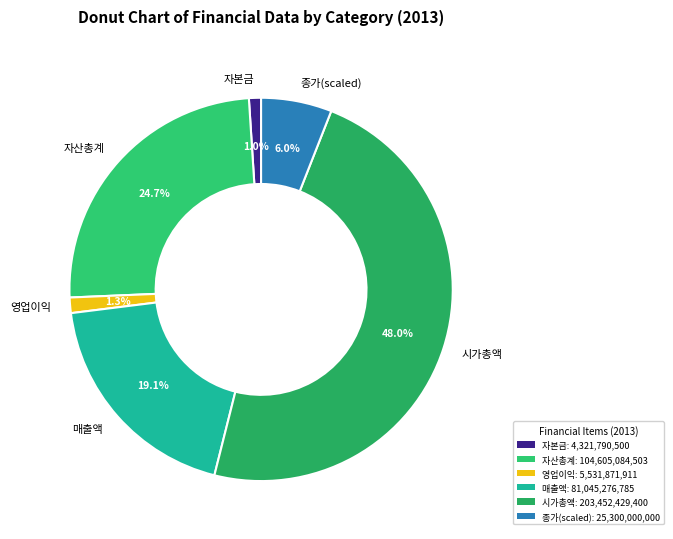

What percentage is the 자본금 slice, to the nearest percent?

1%